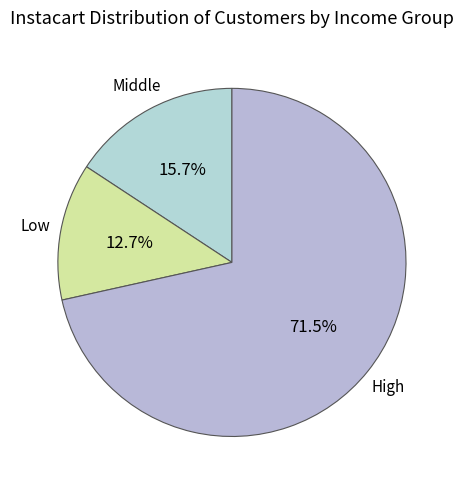

Which slice is the largest?

High